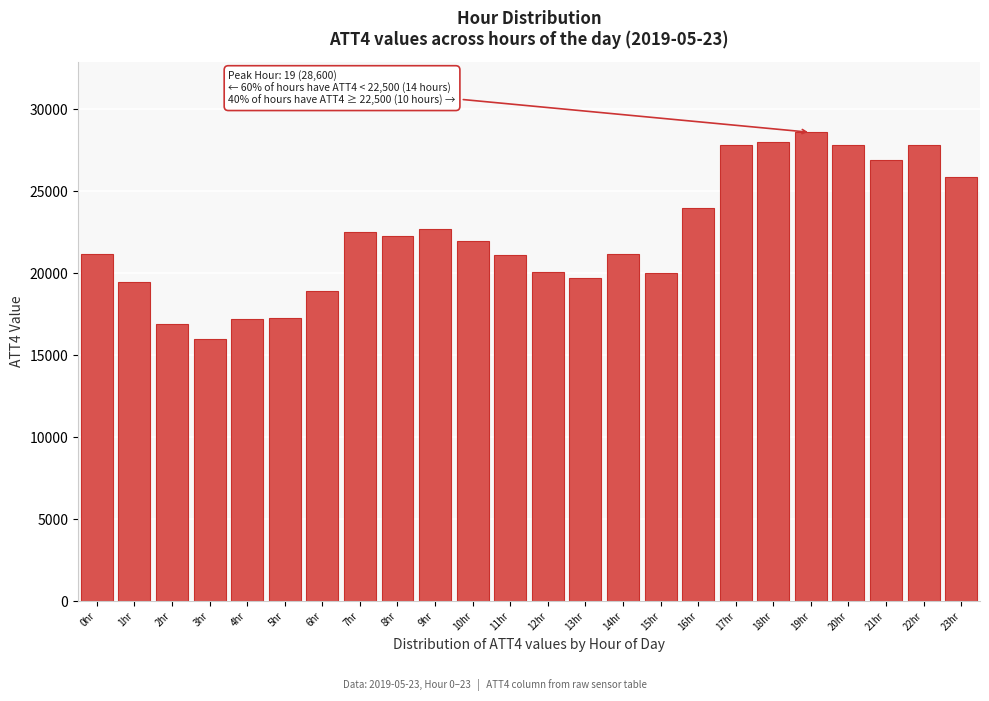

Is it true that the value at 14hr is 21200?

True